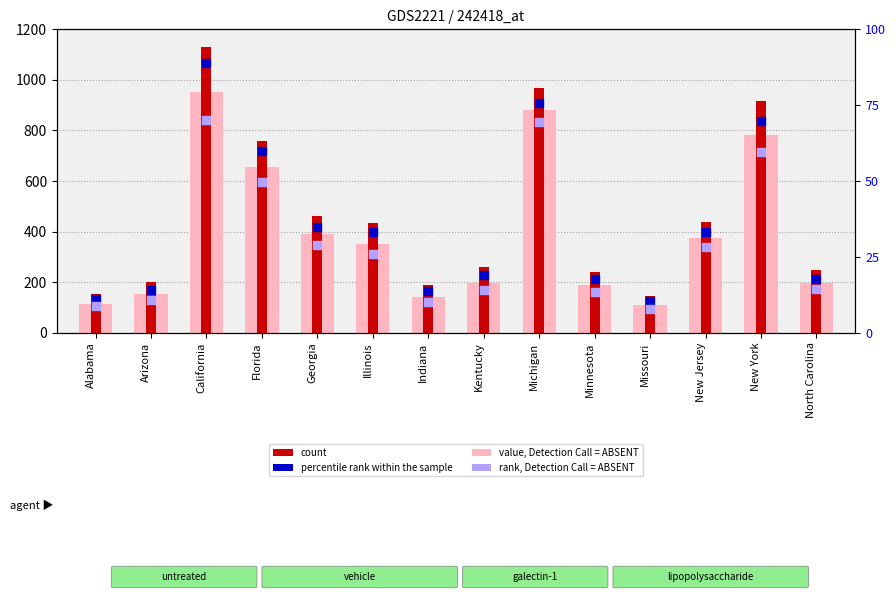

Which series has the largest total across all categories?

count